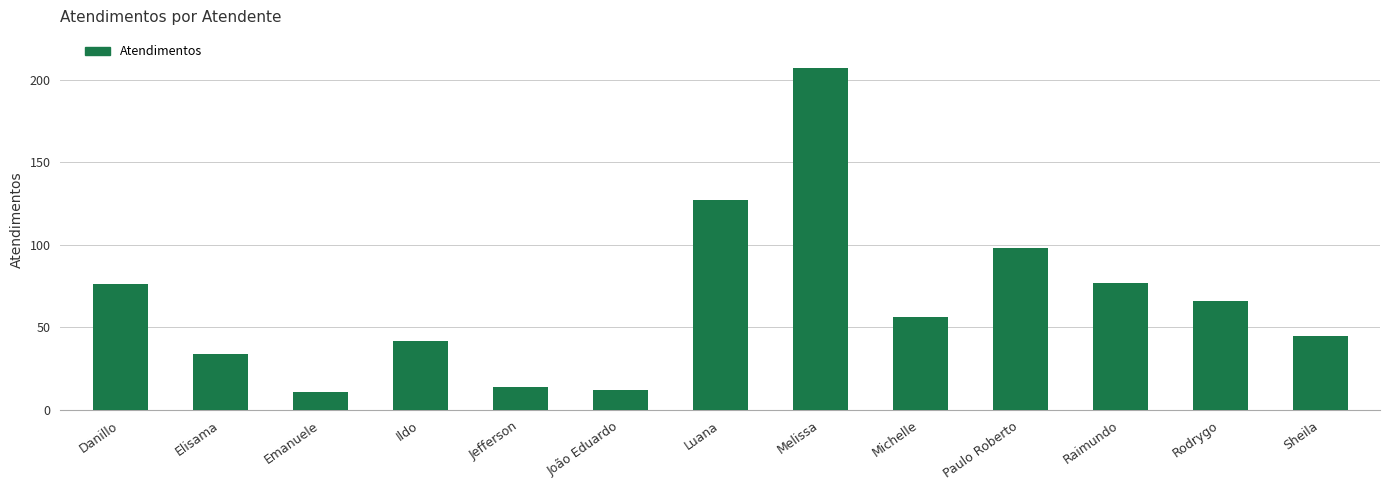

What position from the right is Elisama?

12